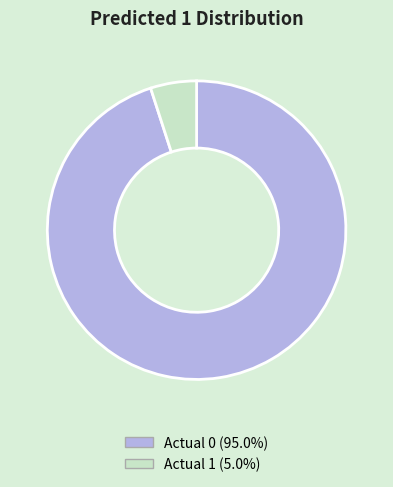

Rank the categories by value from highest to lowest.

Actual 0, Actual 1